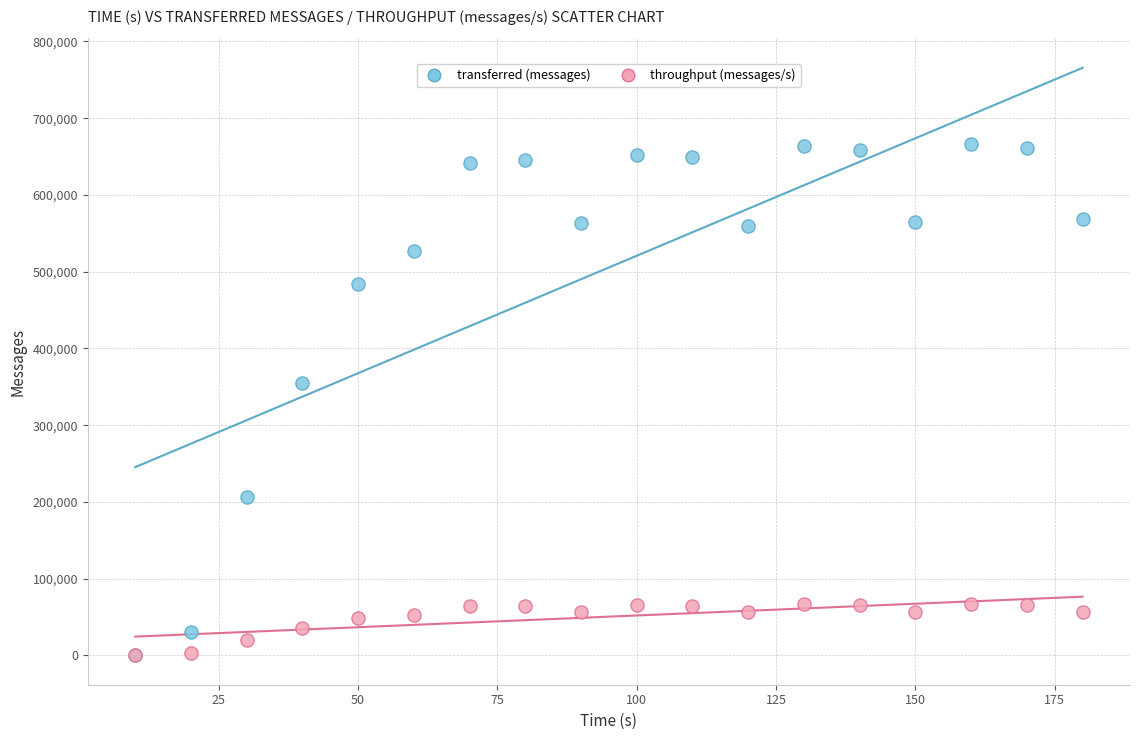

What are all the series names shown in the legend?

transferred (messages), throughput (messages/s)